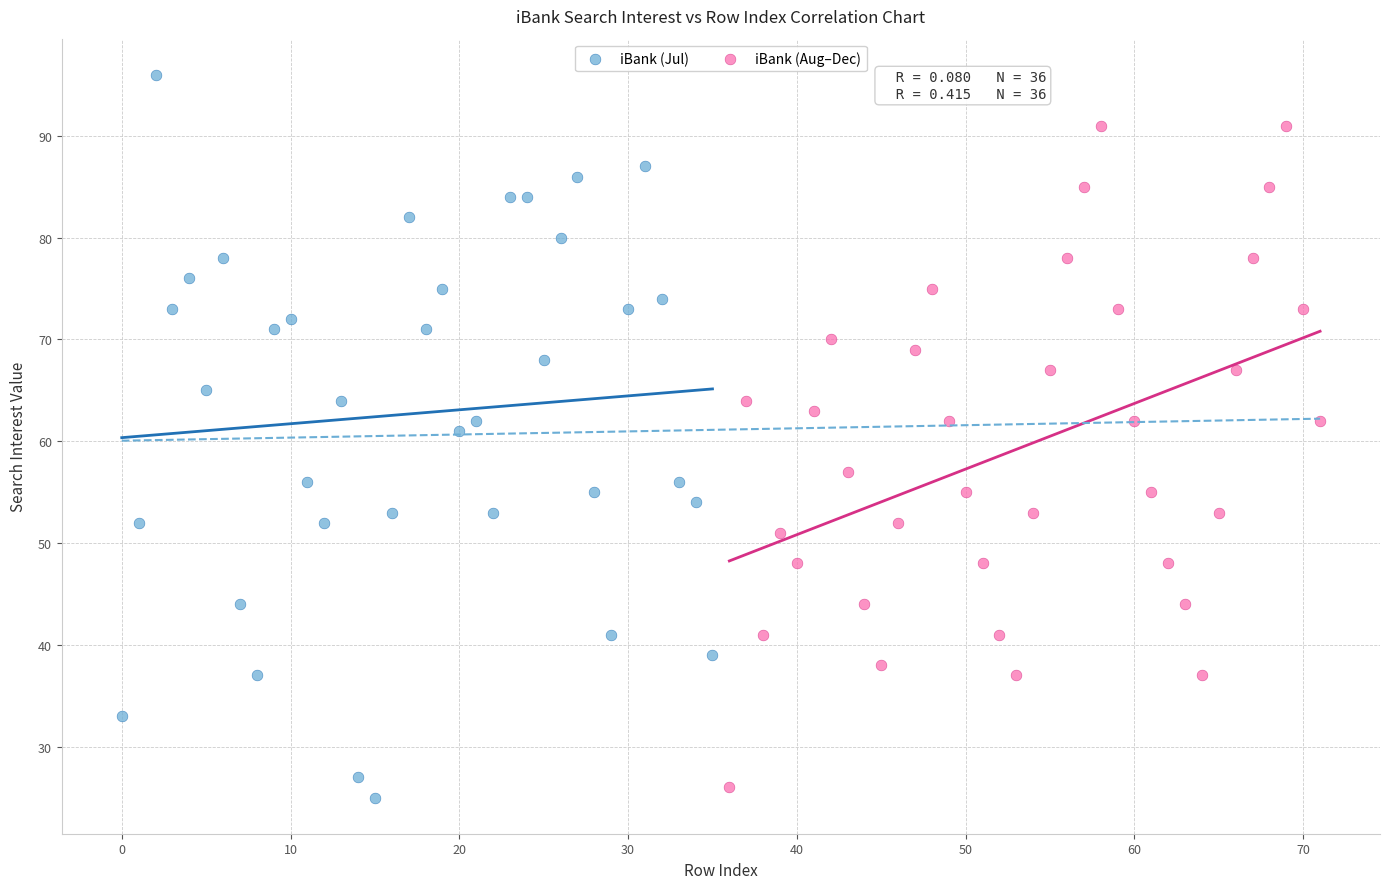

Which series contains the highest Y value?

iBank (Jul)